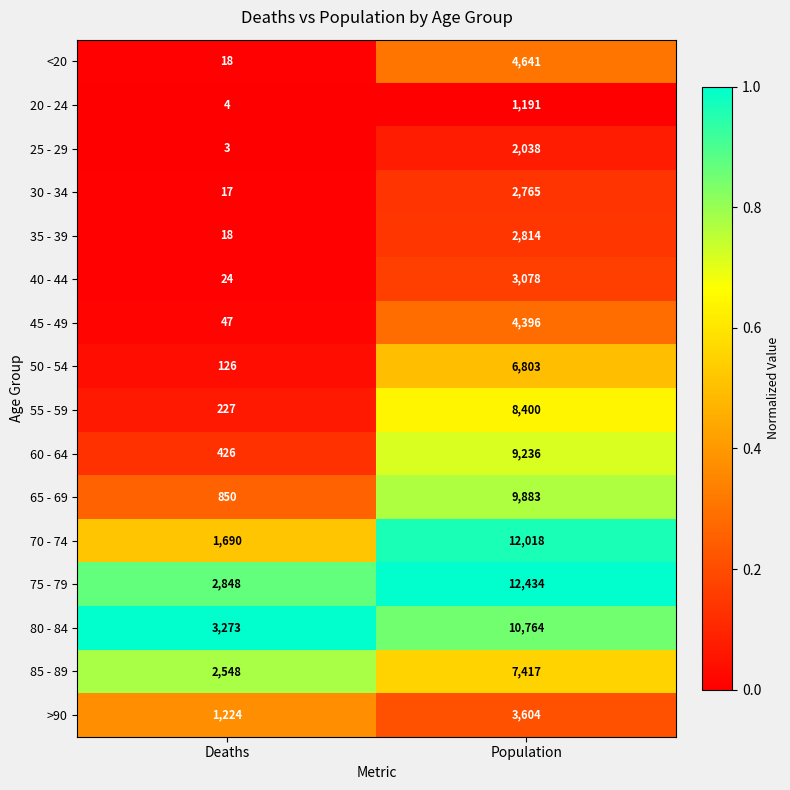

What is the approximate value of 65 - 69 at Population, to the nearest 50?

9900